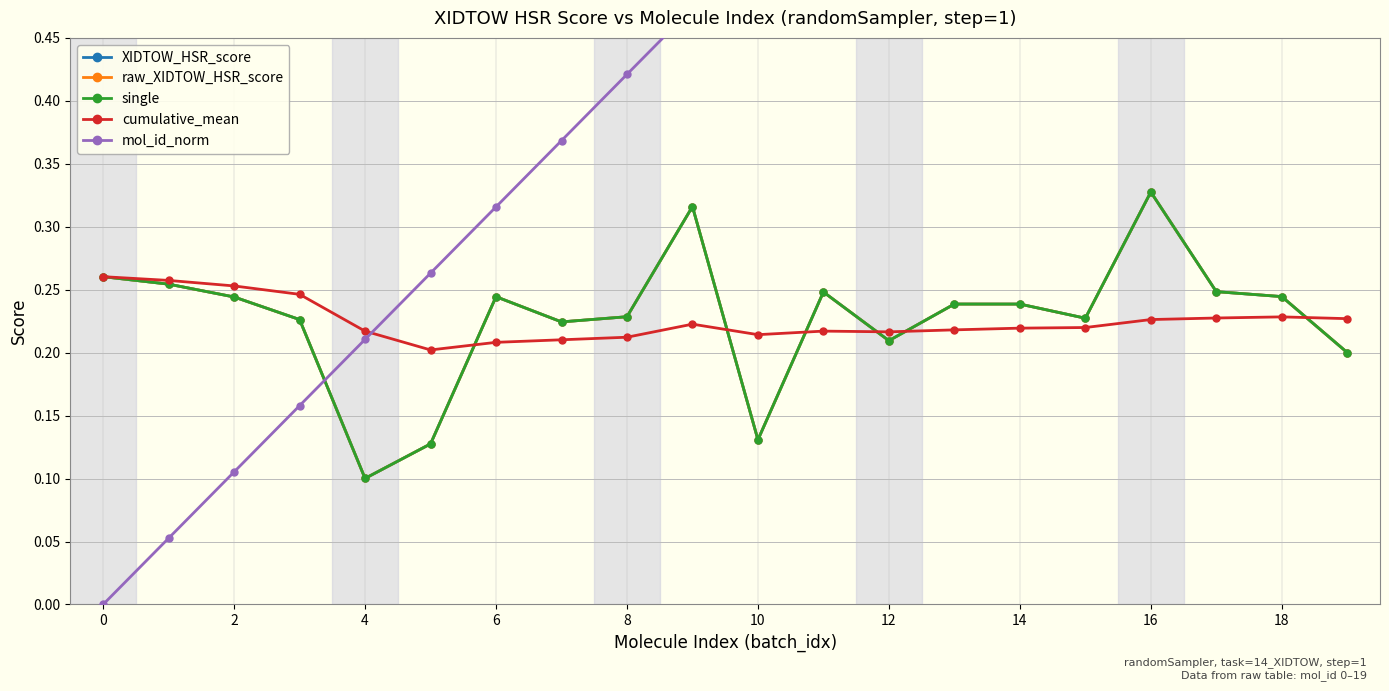

True or false: raw_XIDTOW_HSR_score and cumulative_mean intersect in this chart.

True